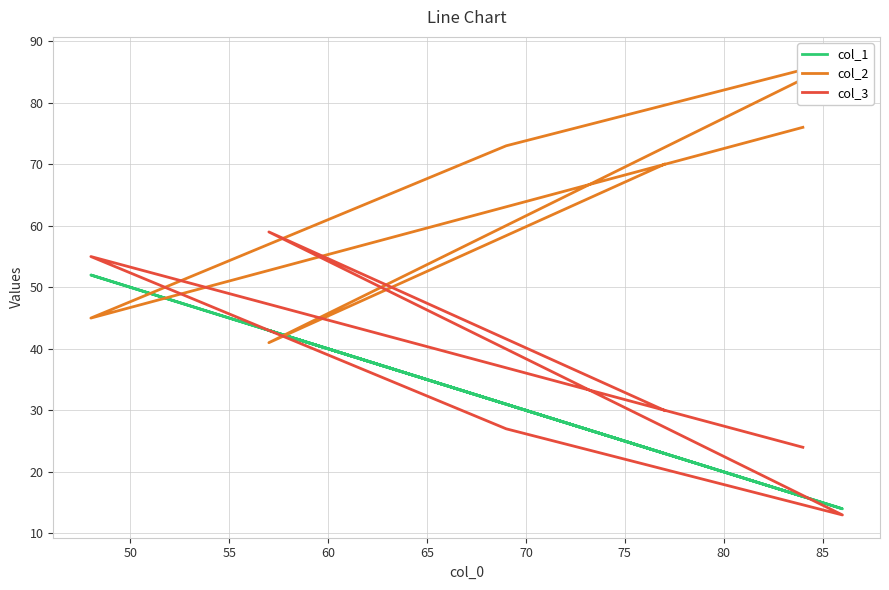

True or false: col_1 has more than 2 interior local peaks.

False